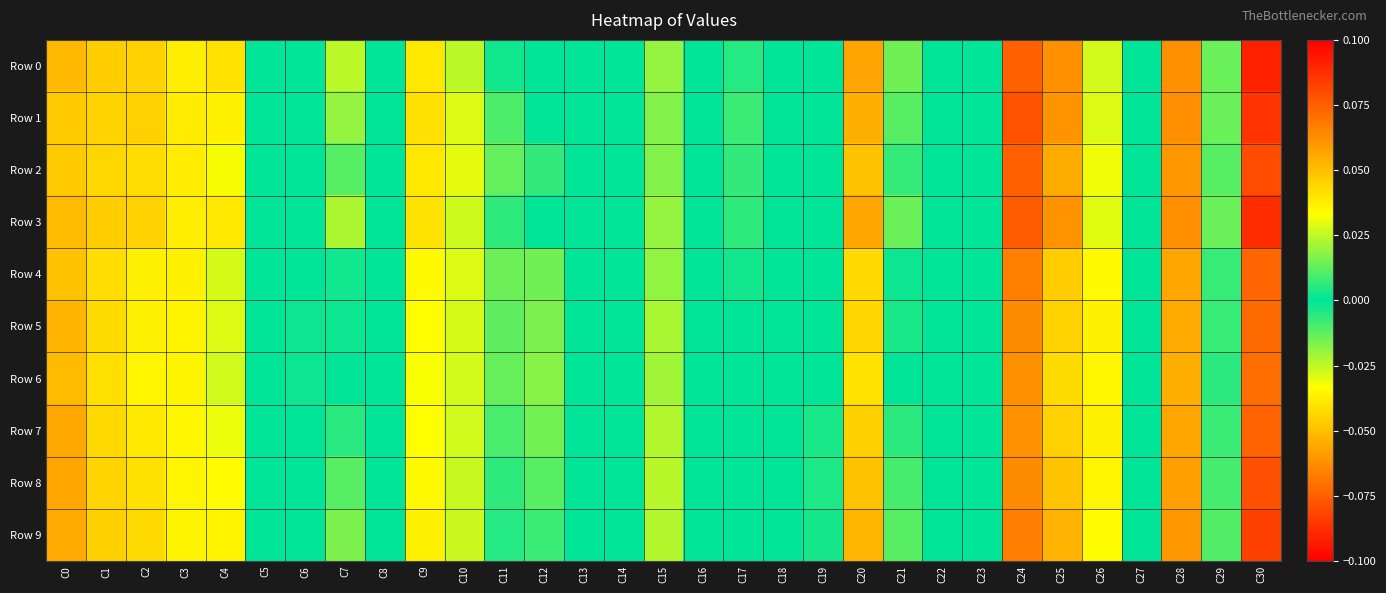

Which series changed the most between C19 and C30?

Row 0